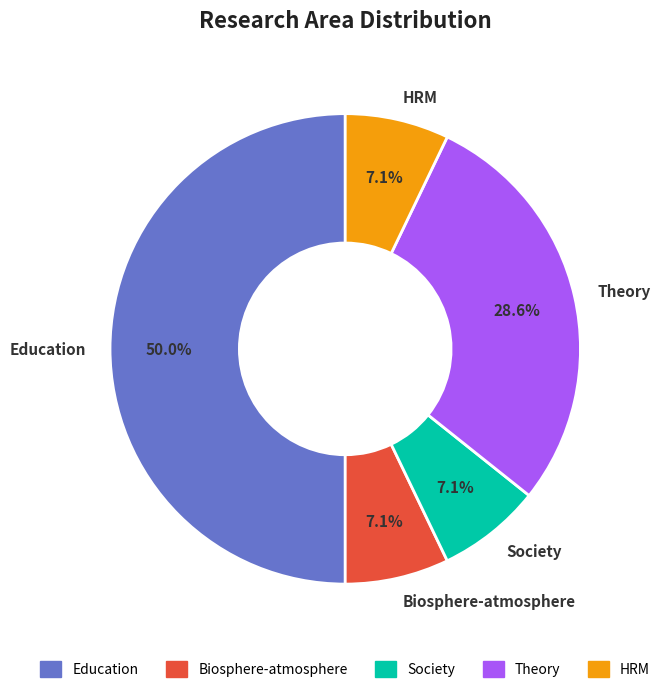

Which has a higher value, Society or Education?

Education